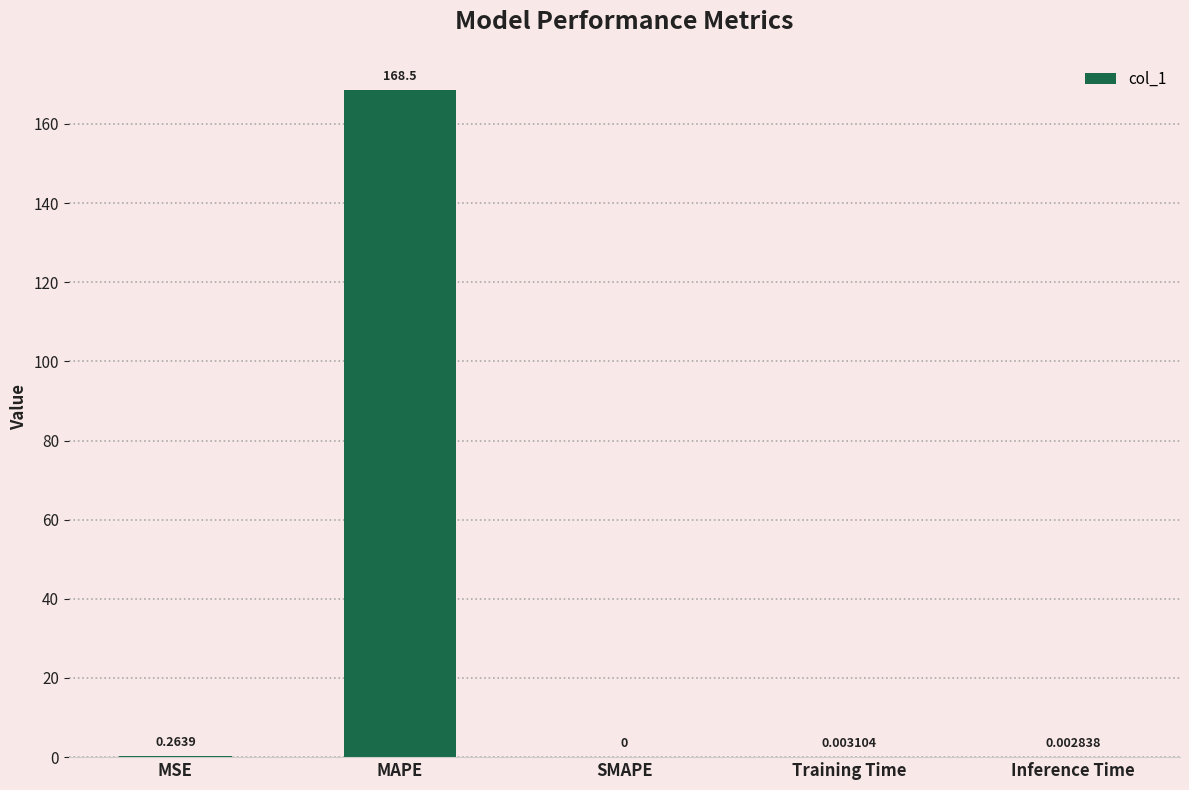

The value at SMAPE is 52.1. True or false?

False